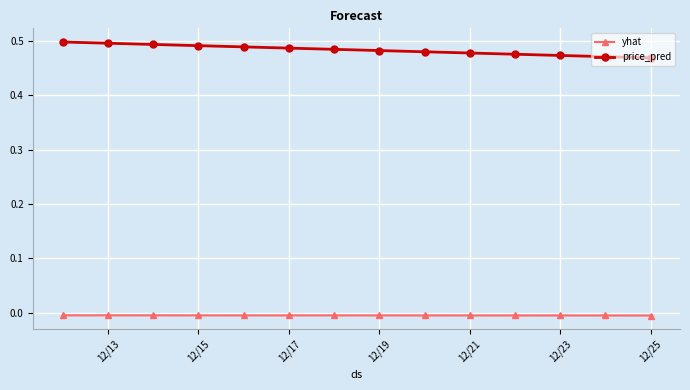

Which series has the largest total across all categories?

price_pred